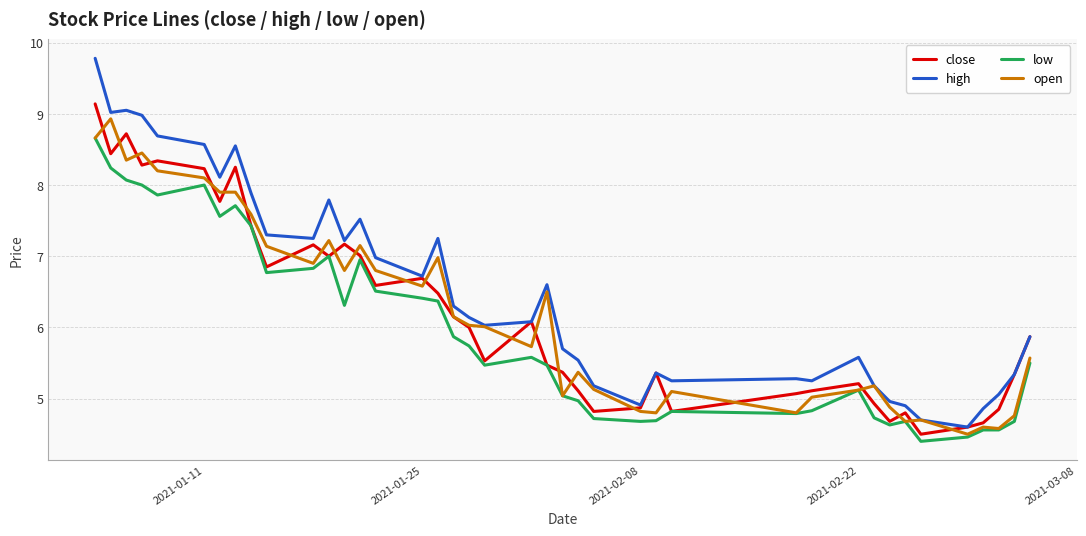

Which series has the widest spread of values?

high